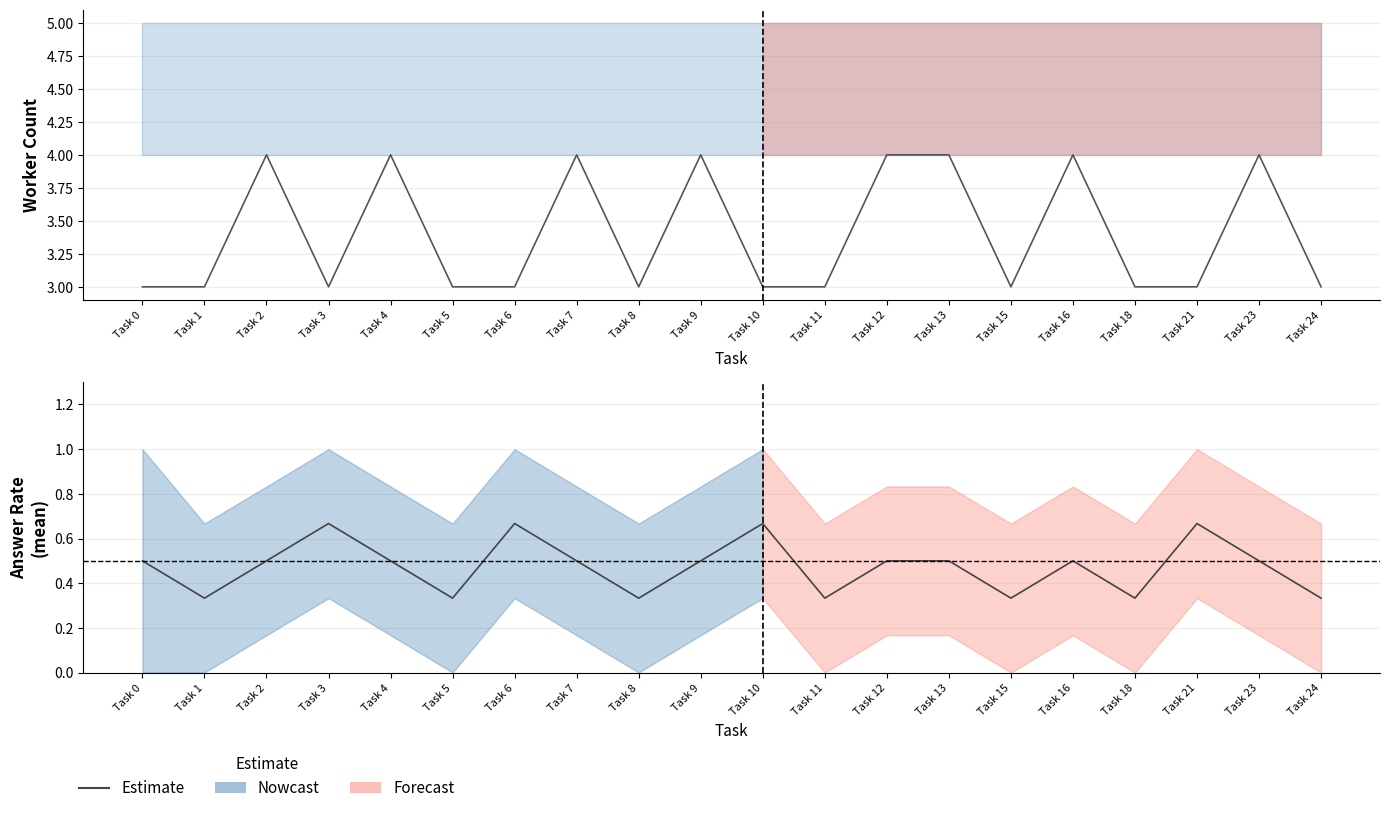

True or false: the data shows 0.1 at Task 8.

False